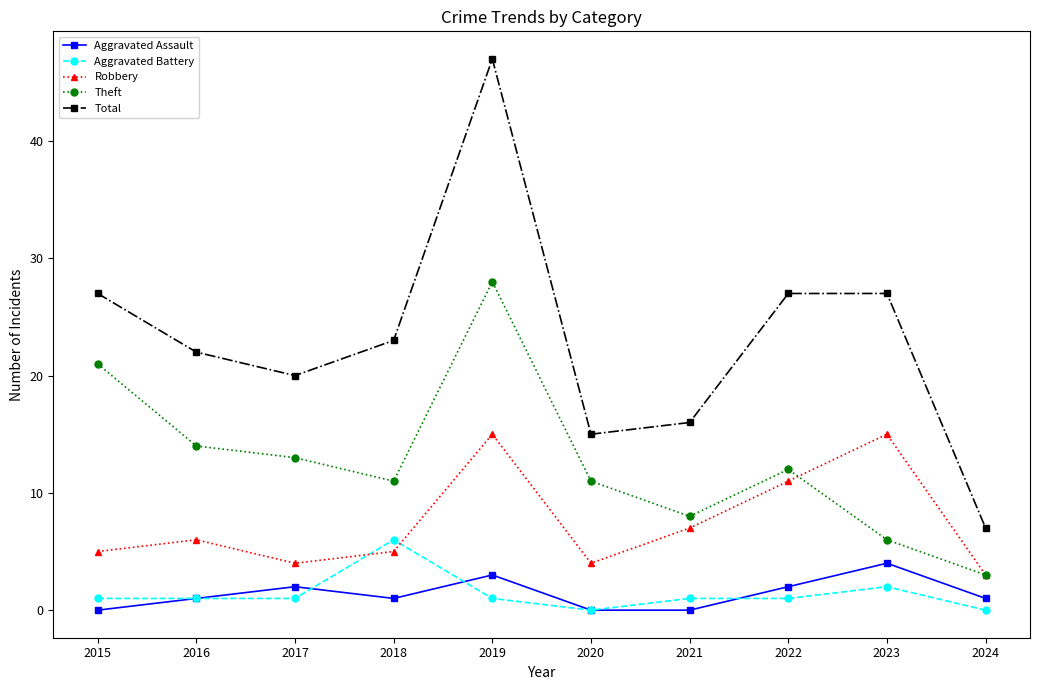

Reading left to right, extract all data points from this chart.

Aggravated Assault: 0	1	2	1	3	0	0	2	4	1
Aggravated Battery: 1	1	1	6	1	0	1	1	2	0
Robbery: 5	6	4	5	15	4	7	11	15	3
Theft: 21	14	13	11	28	11	8	12	6	3
Total: 27	22	20	23	47	15	16	27	27	7